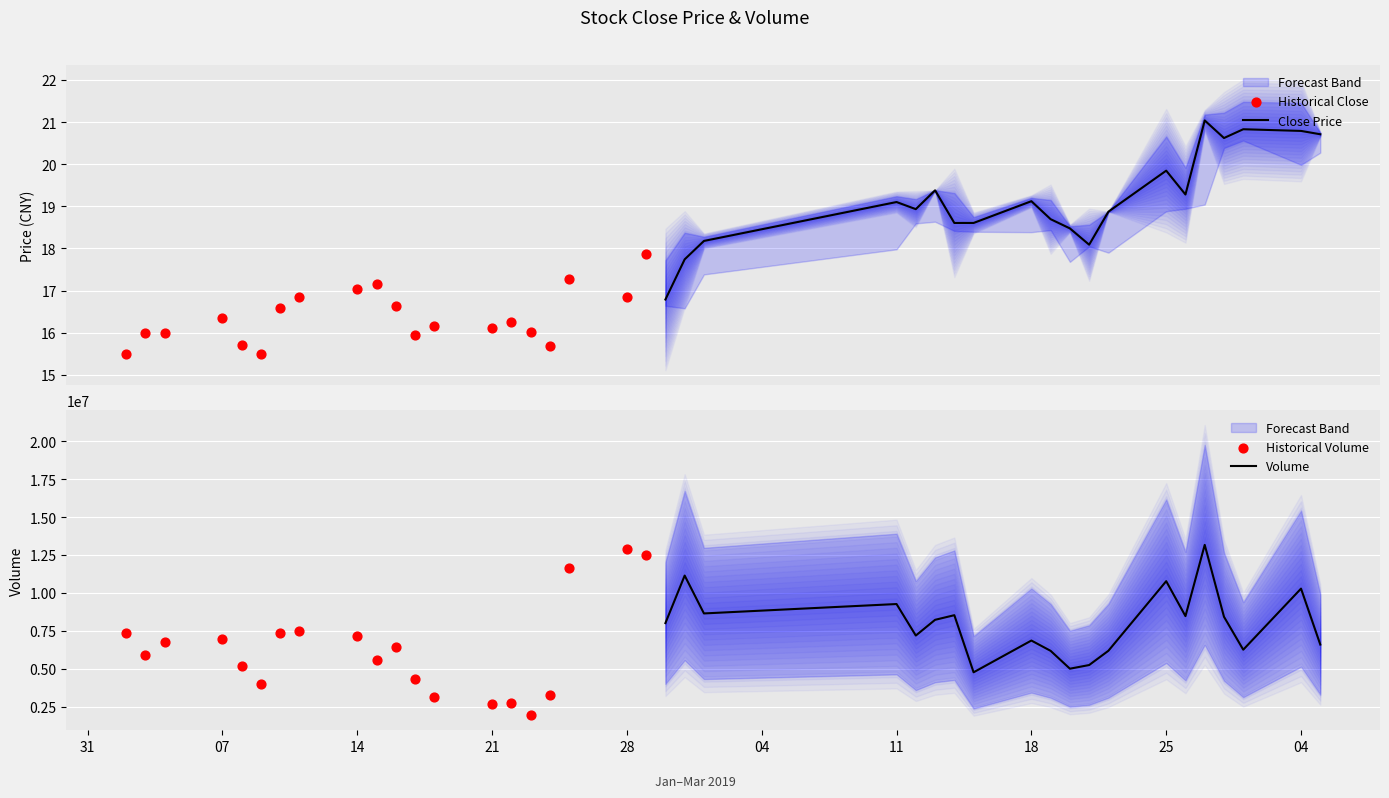

At how many categories does at least one series exceed 7088750?

16